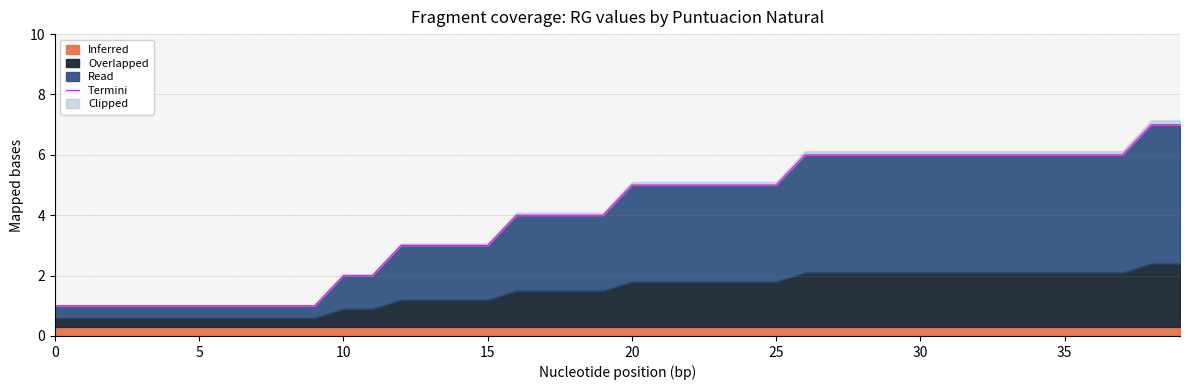

True or false: the data shows 3 at 22.

False